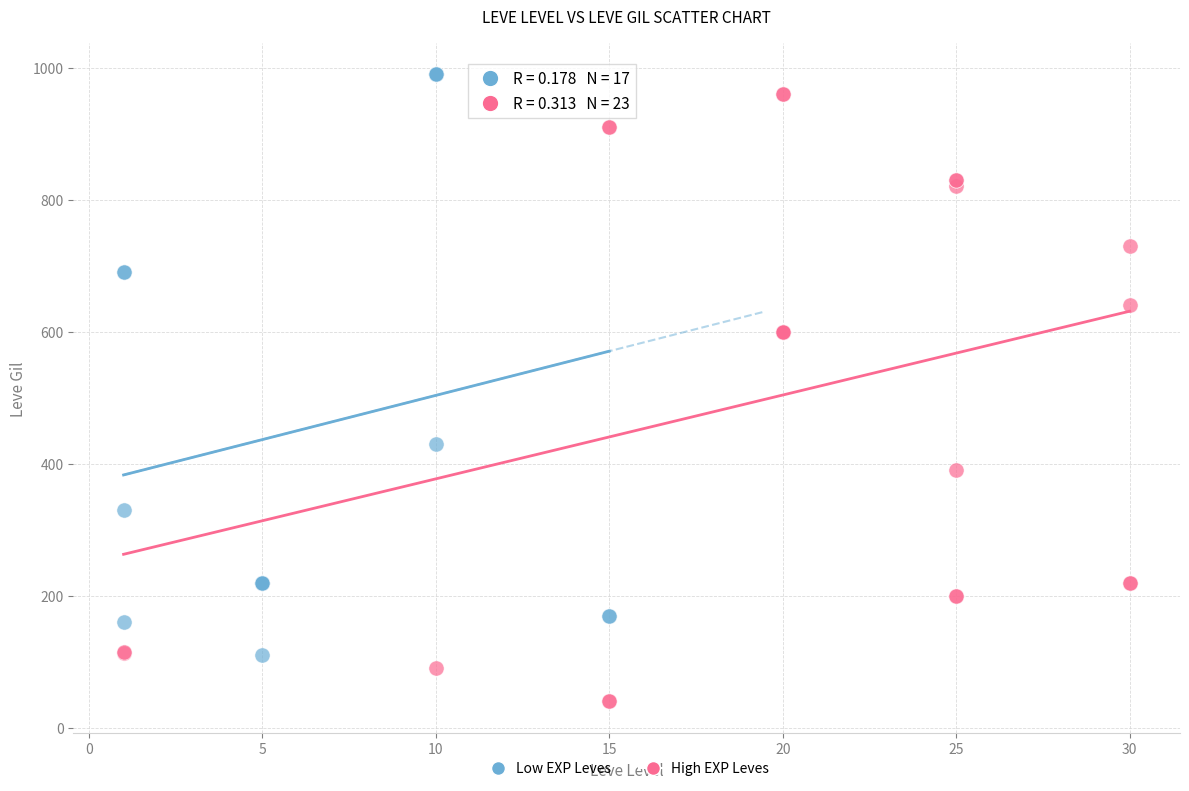

Which series contains the lowest Y value?

High EXP Leves